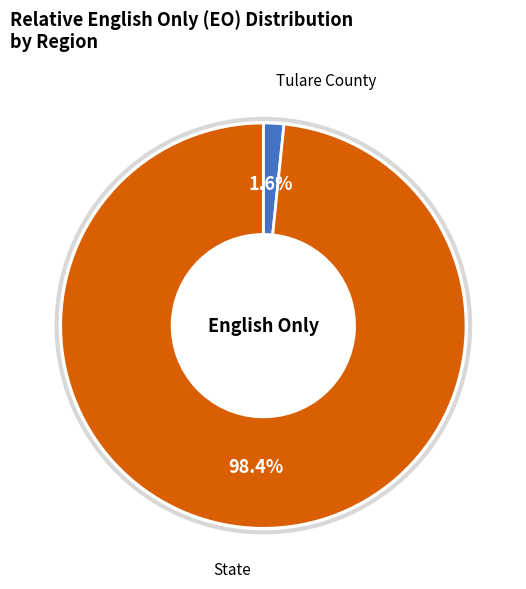

Which has a higher value, State or Tulare County?

State